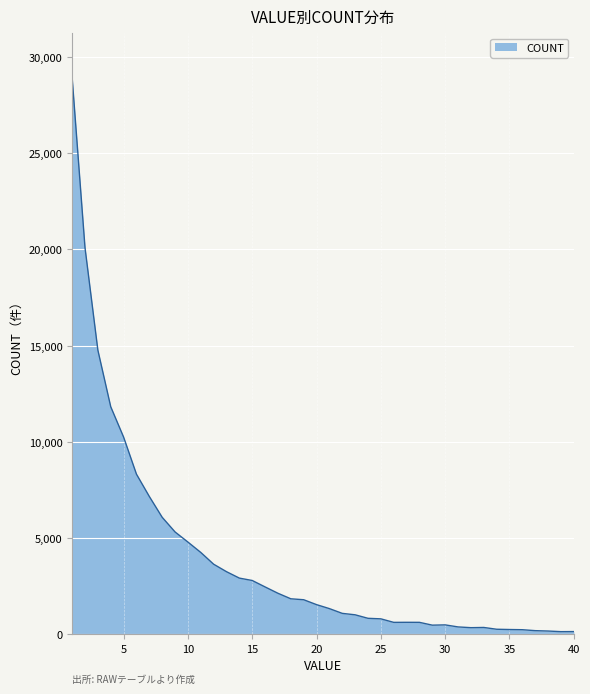

What is the greatest value displayed?

28933